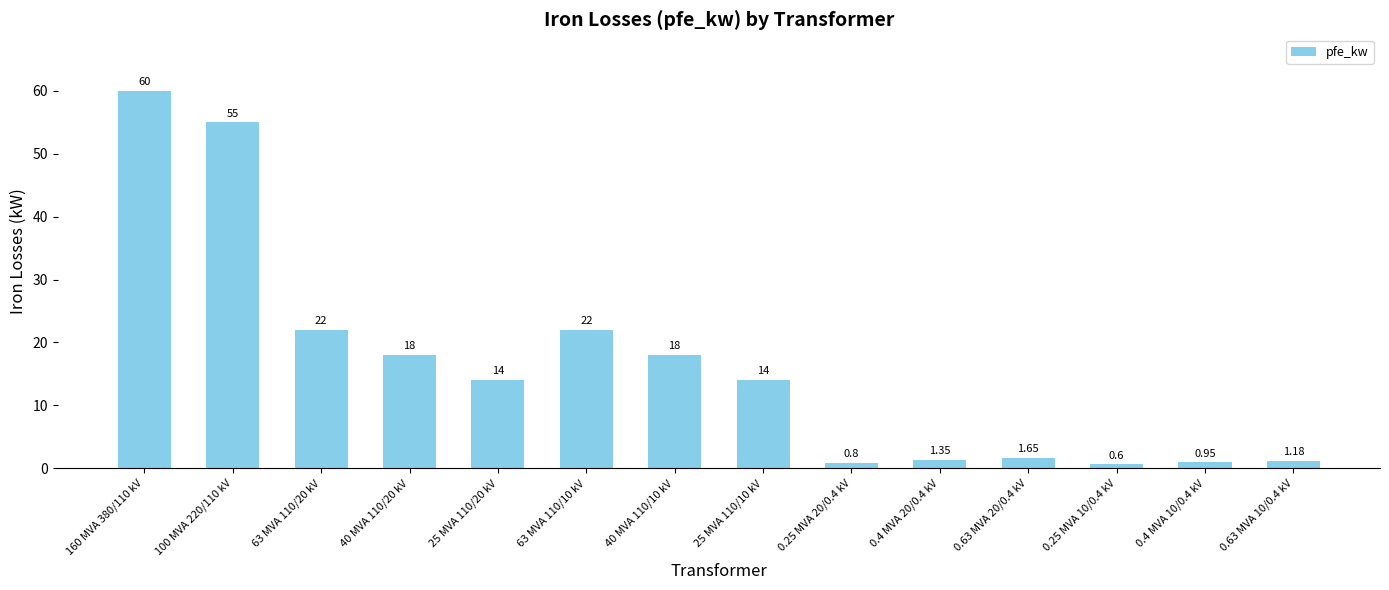

How many data points are less than 14?

6